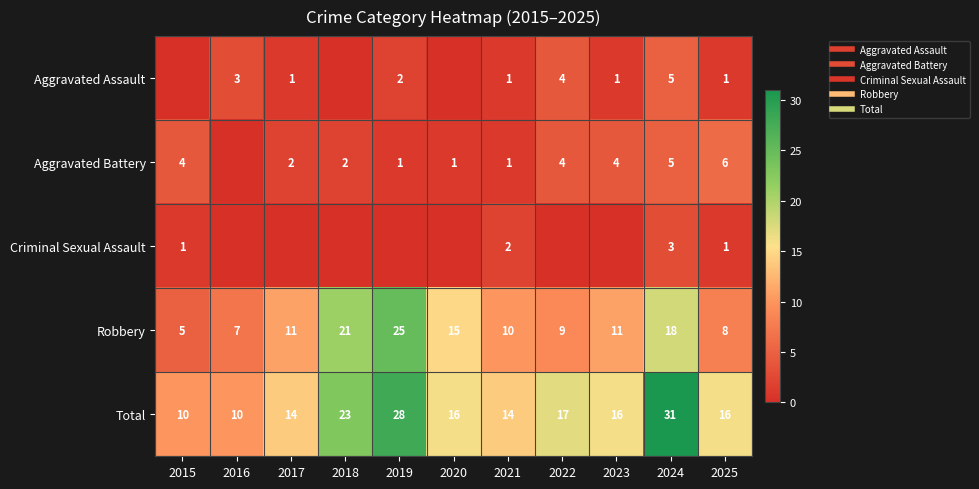

Which series changed the most between 2023 and 2025?

Robbery